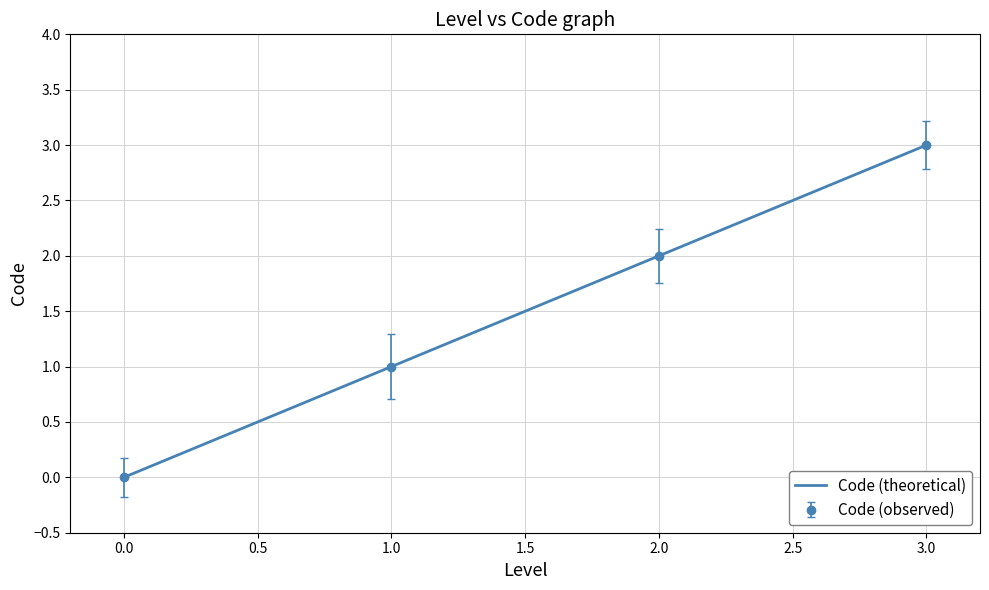

What is the sum of the values at 1 and 2?

3